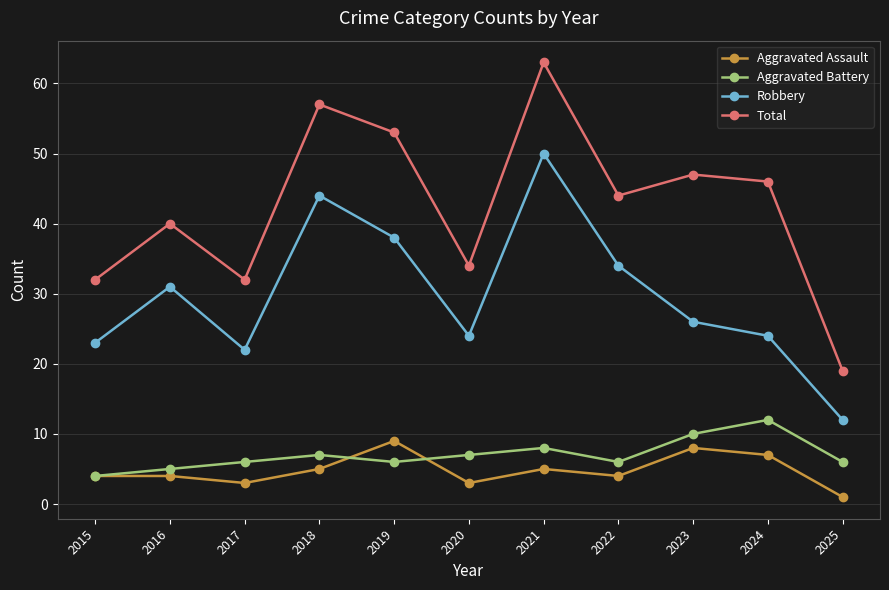

Which category has the highest value across all series?

2021